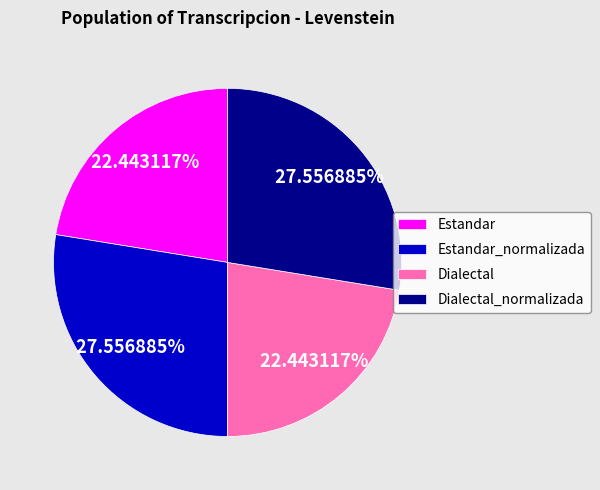

How many segments does this pie chart have?

4